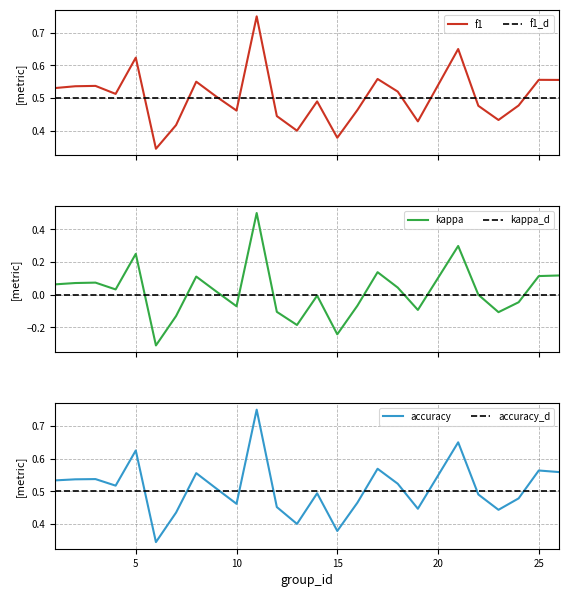

True or false: kappa and accuracy intersect in this chart.

False